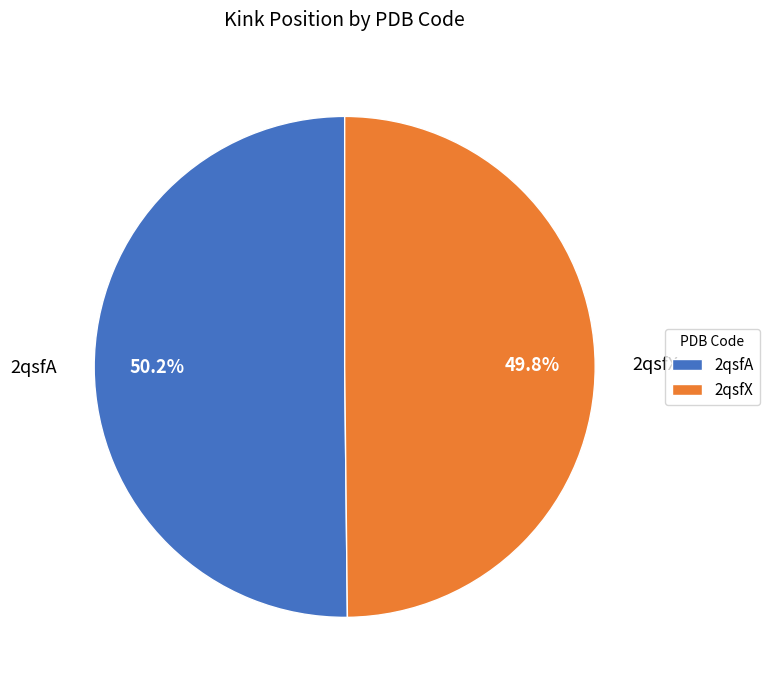

The 2qsfA slice represents 50% of the pie. True or false?

True